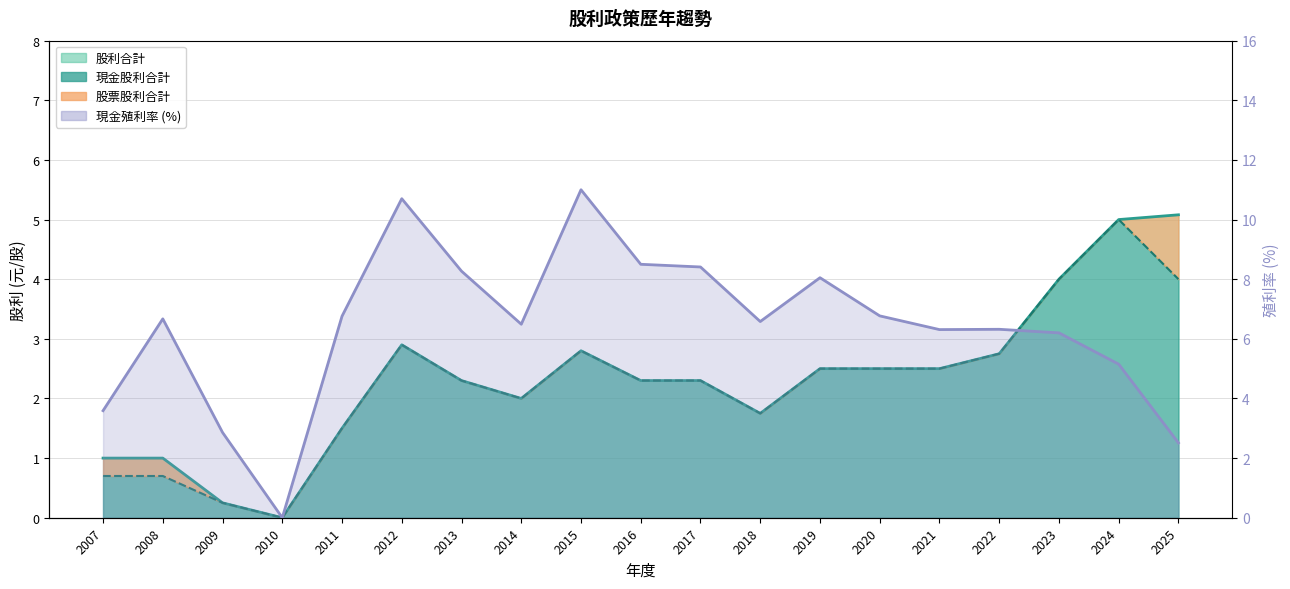

Which series has the widest spread of values?

現金殖利率